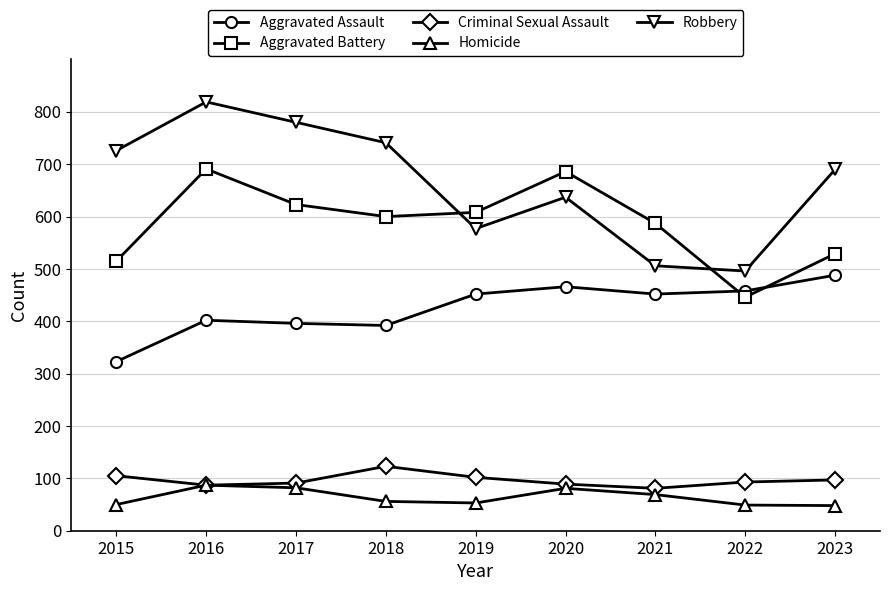

Is this an area chart (filled region under the line)?

No